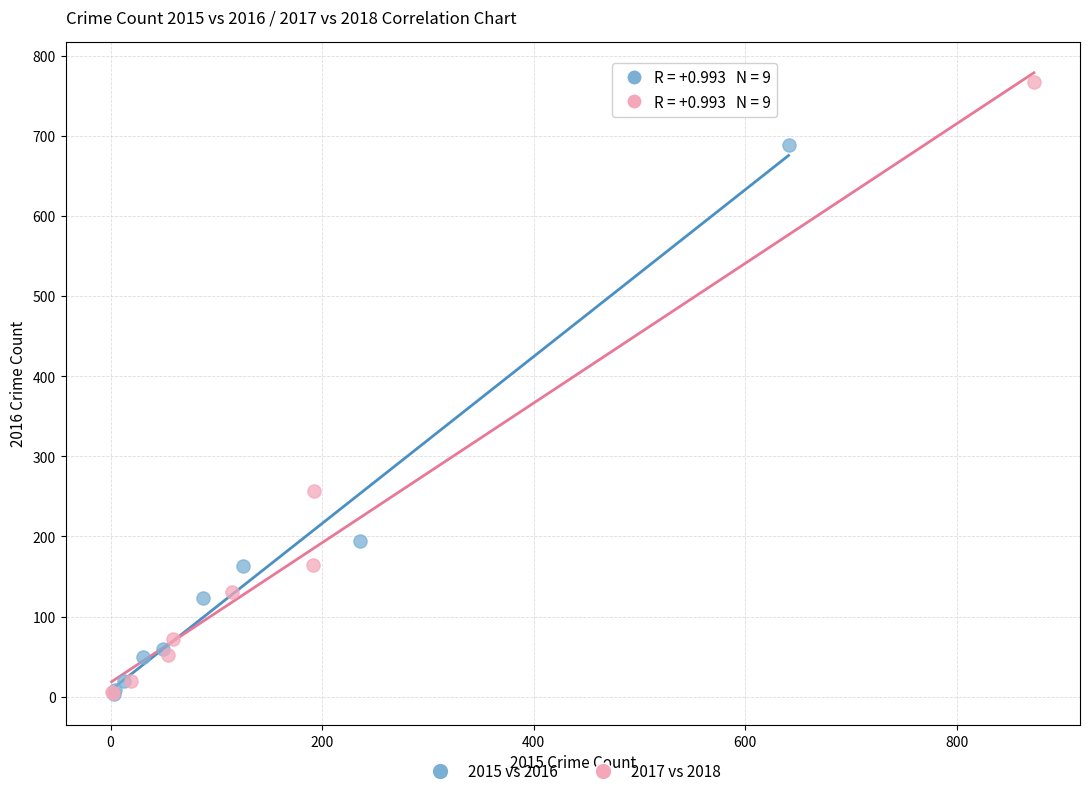

Which series contains the highest Y value?

2017 vs 2018